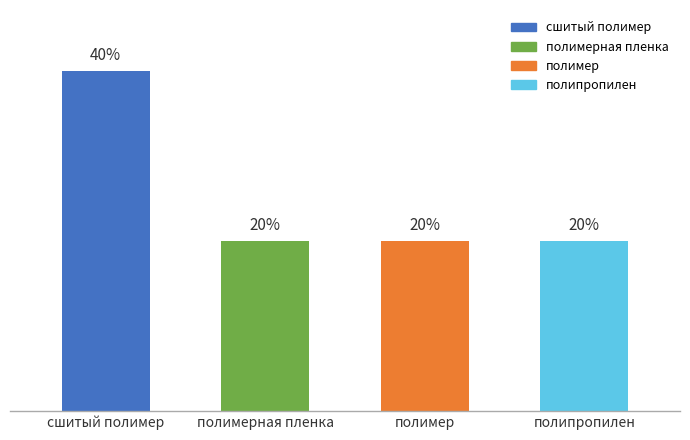

Which category has the highest value across all series?

сшитый полимер